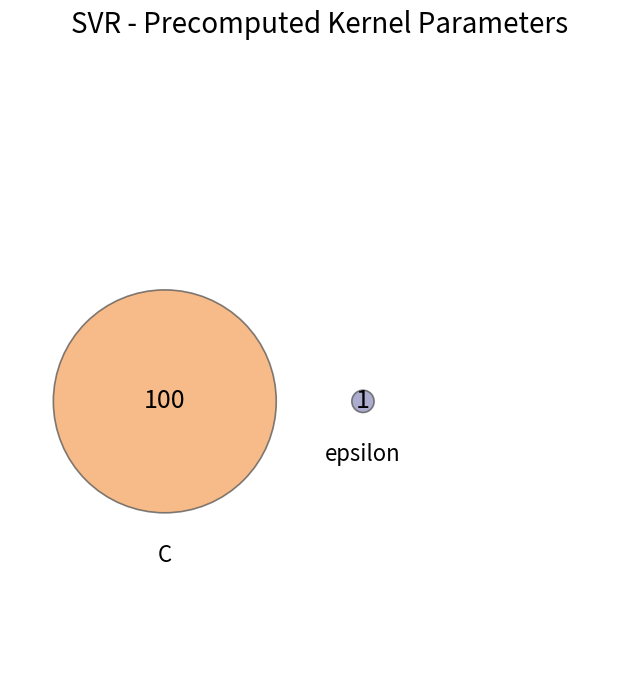

The C slice represents 93% of the pie. True or false?

False